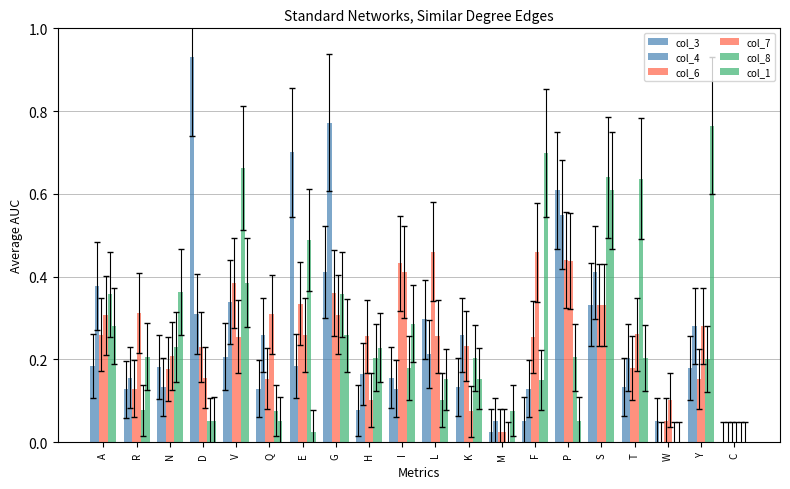

What is the total value across all series at H?

1.0